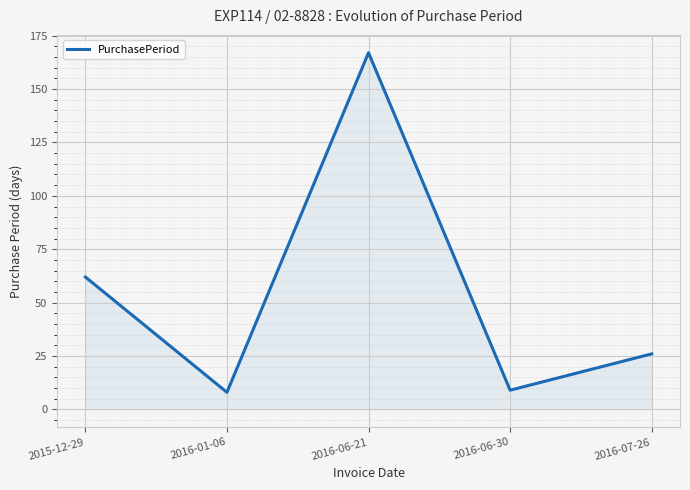

Which has a higher value, 2016-06-21 or 2016-06-30?

2016-06-21